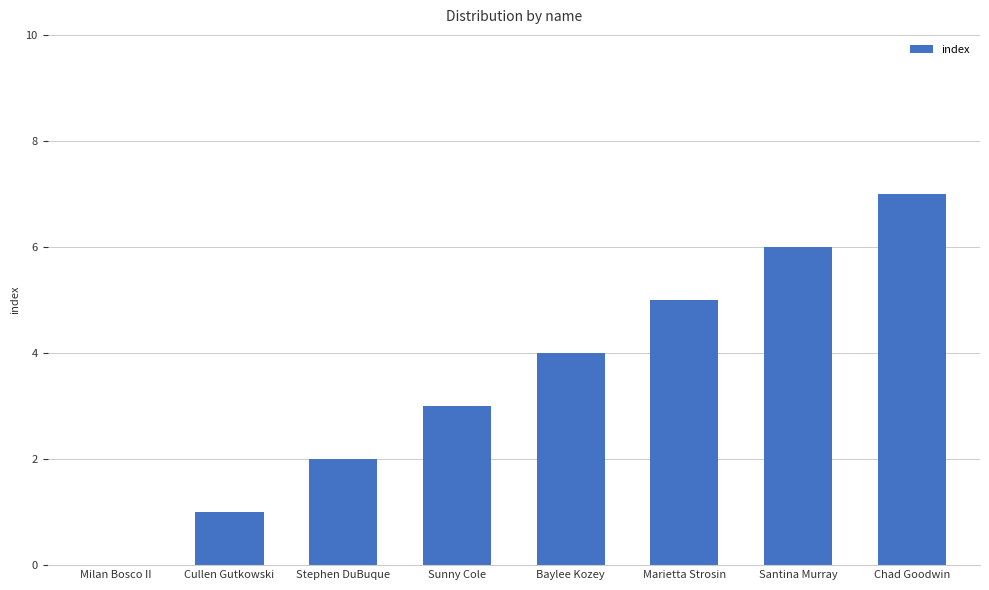

How many values are above zero?

7